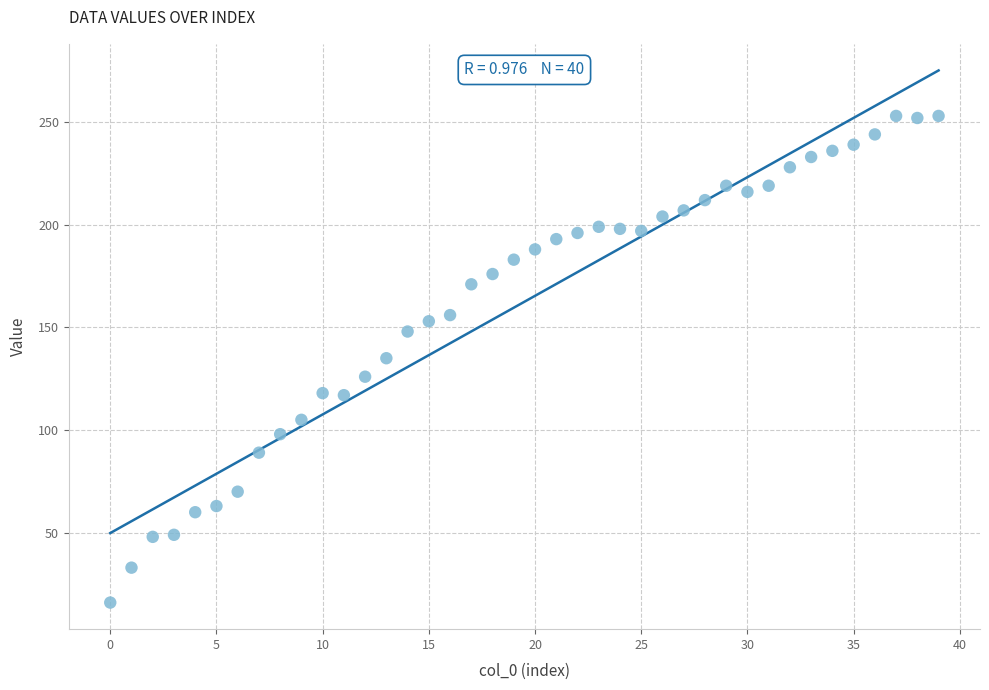

What is the range of Y values (max minus min)?

237